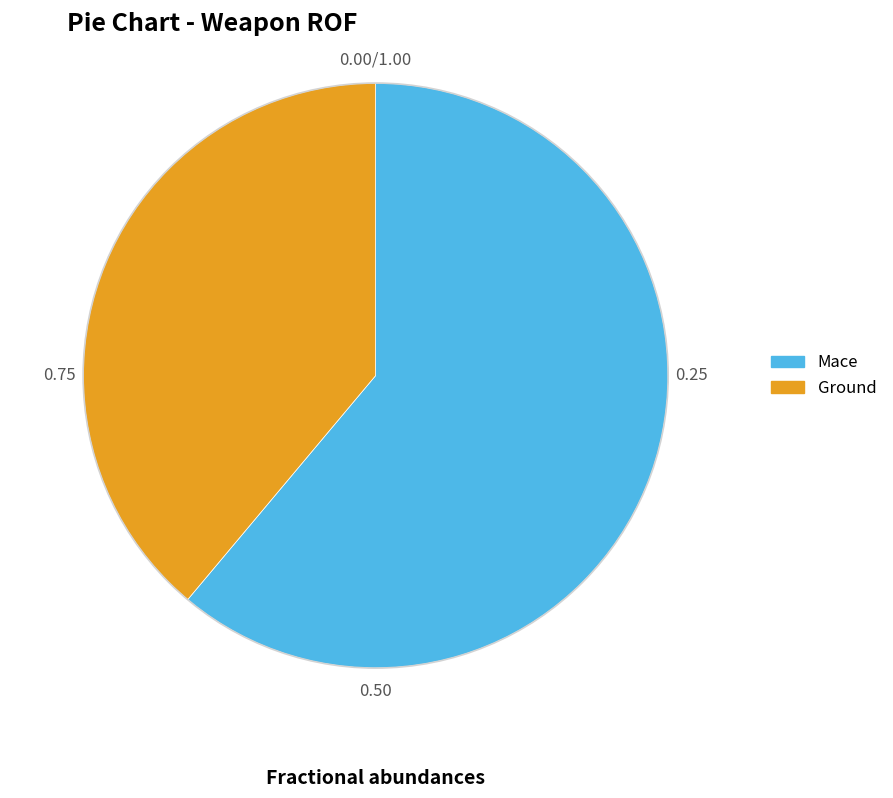

Which slice is the smallest?

Ground